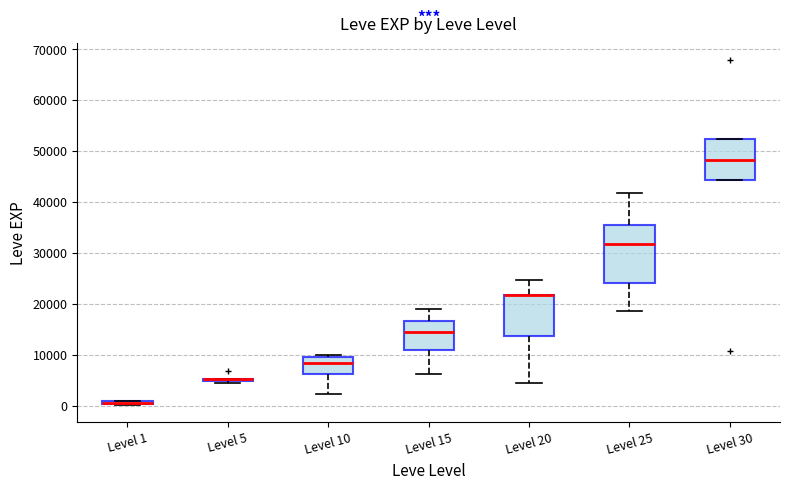

Where is the upper edge of the box for Level 30 on the y-axis? The values are not printed on the chart, so give them approximately, as read against the axis.

52000